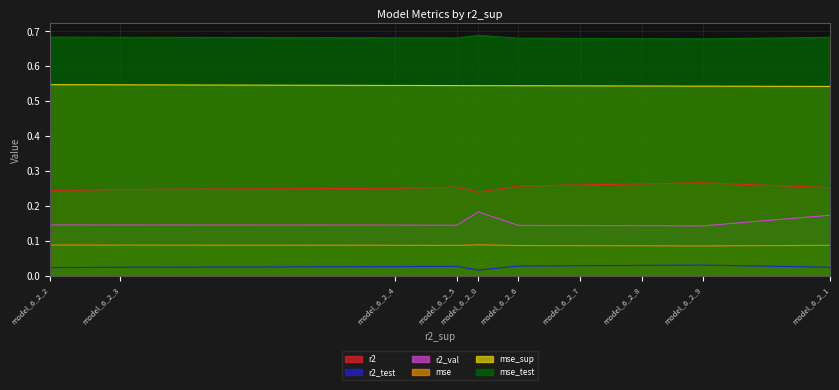

Is the value of r2 at model_6_2_1 greater than the value of r2_val at model_6_2_7?

Yes